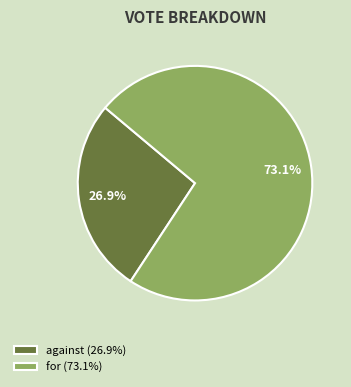

Which has a higher value, against (26.9%) or for (73.1%)?

for (73.1%)